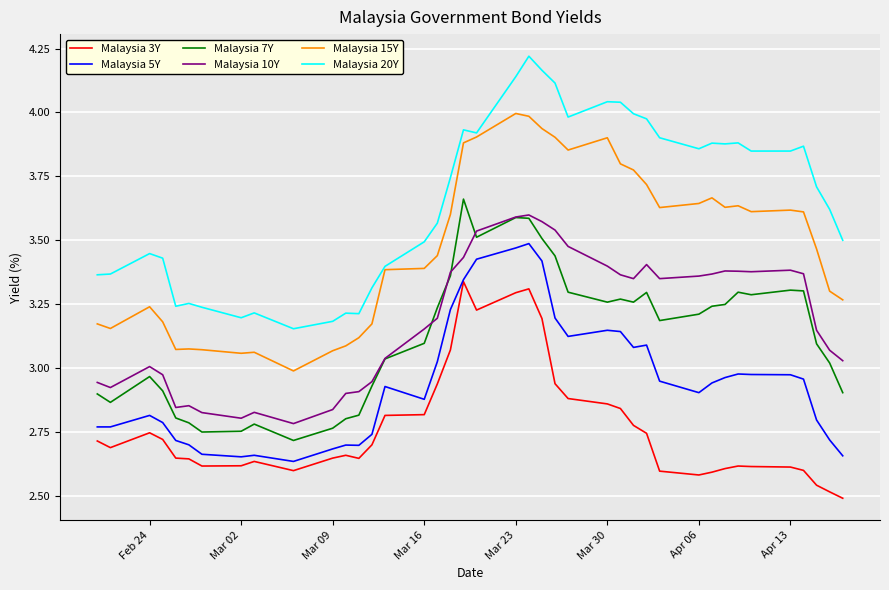

True or false: Malaysia 20Y and Malaysia 10Y cross at least once.

False